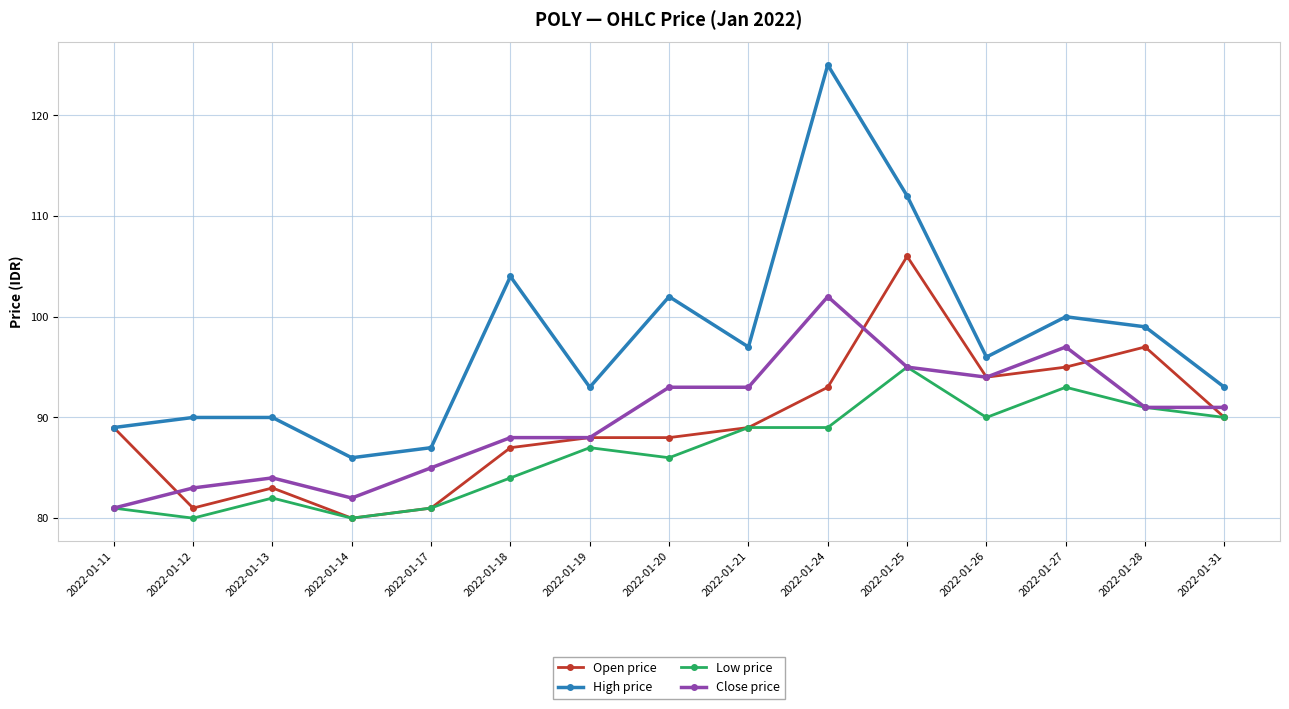

What is the sum of all Low price values?

1298